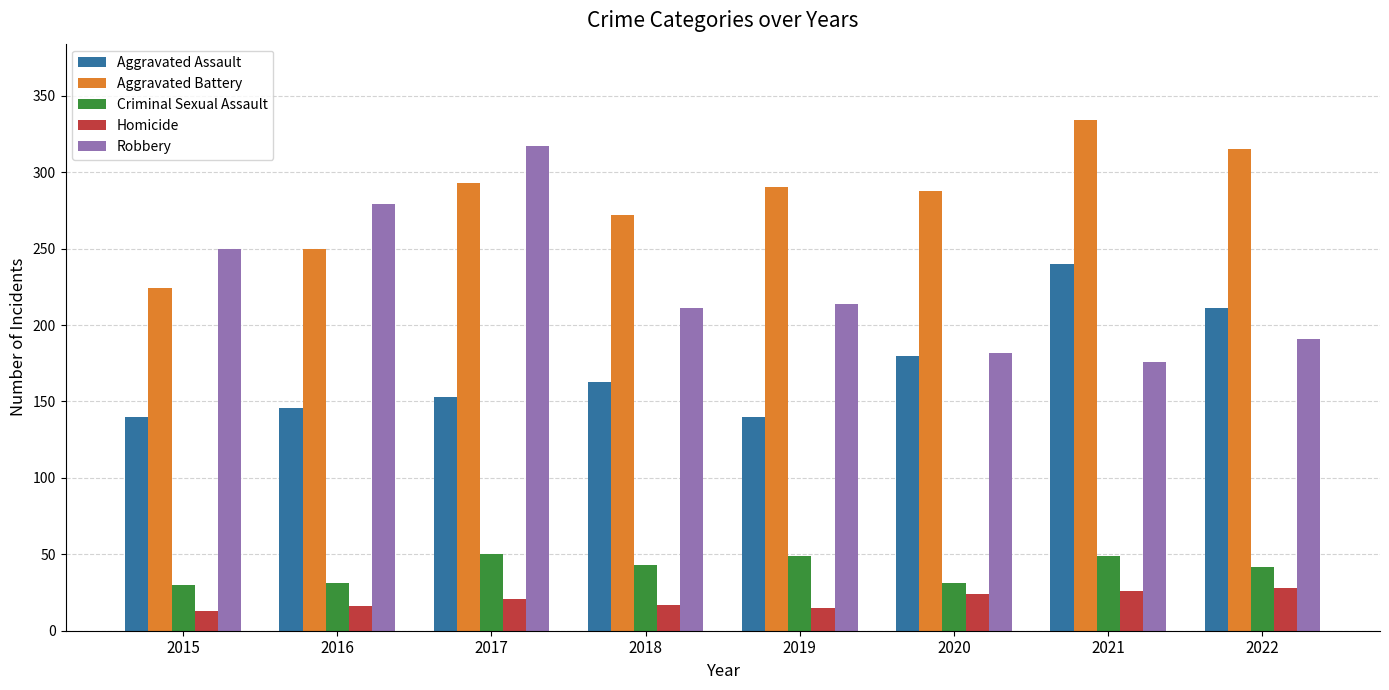

True or false: Criminal Sexual Assault has a value of 42 at 2022.

True